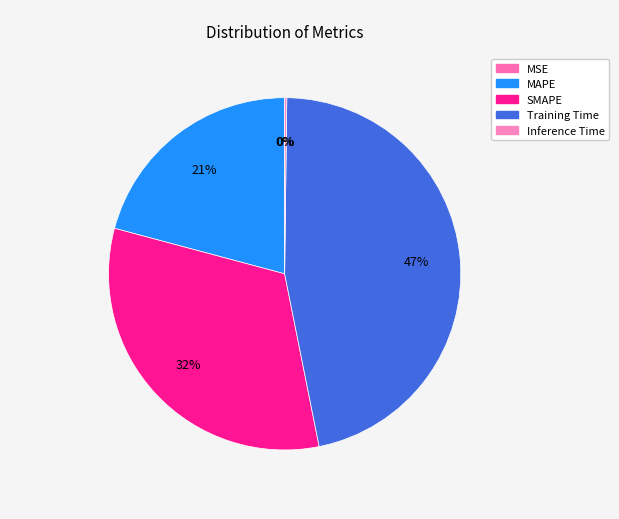

Which category has the biggest portion of the pie?

Training Time